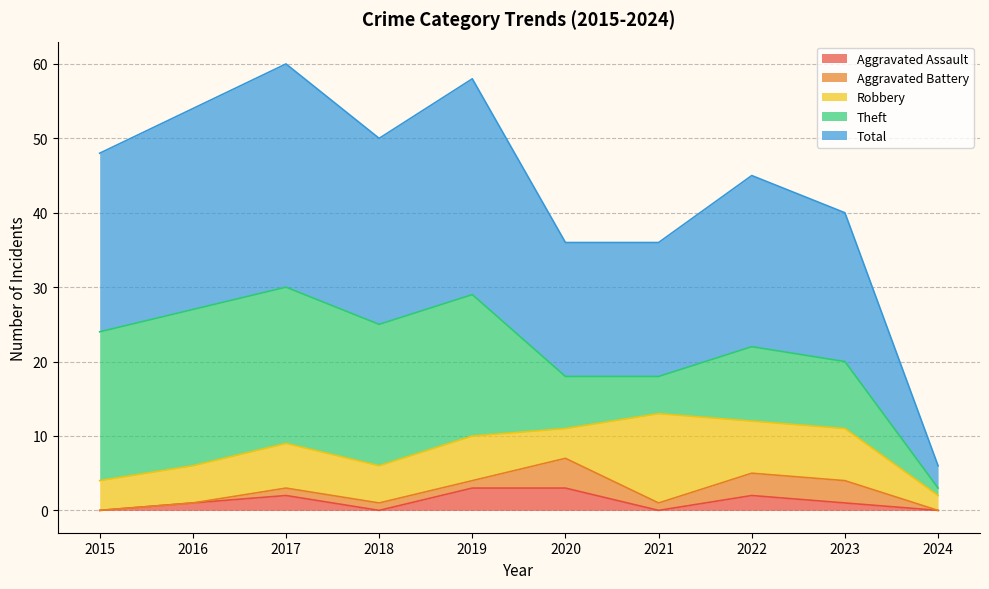

At which category is the sum across all series the highest?

2017